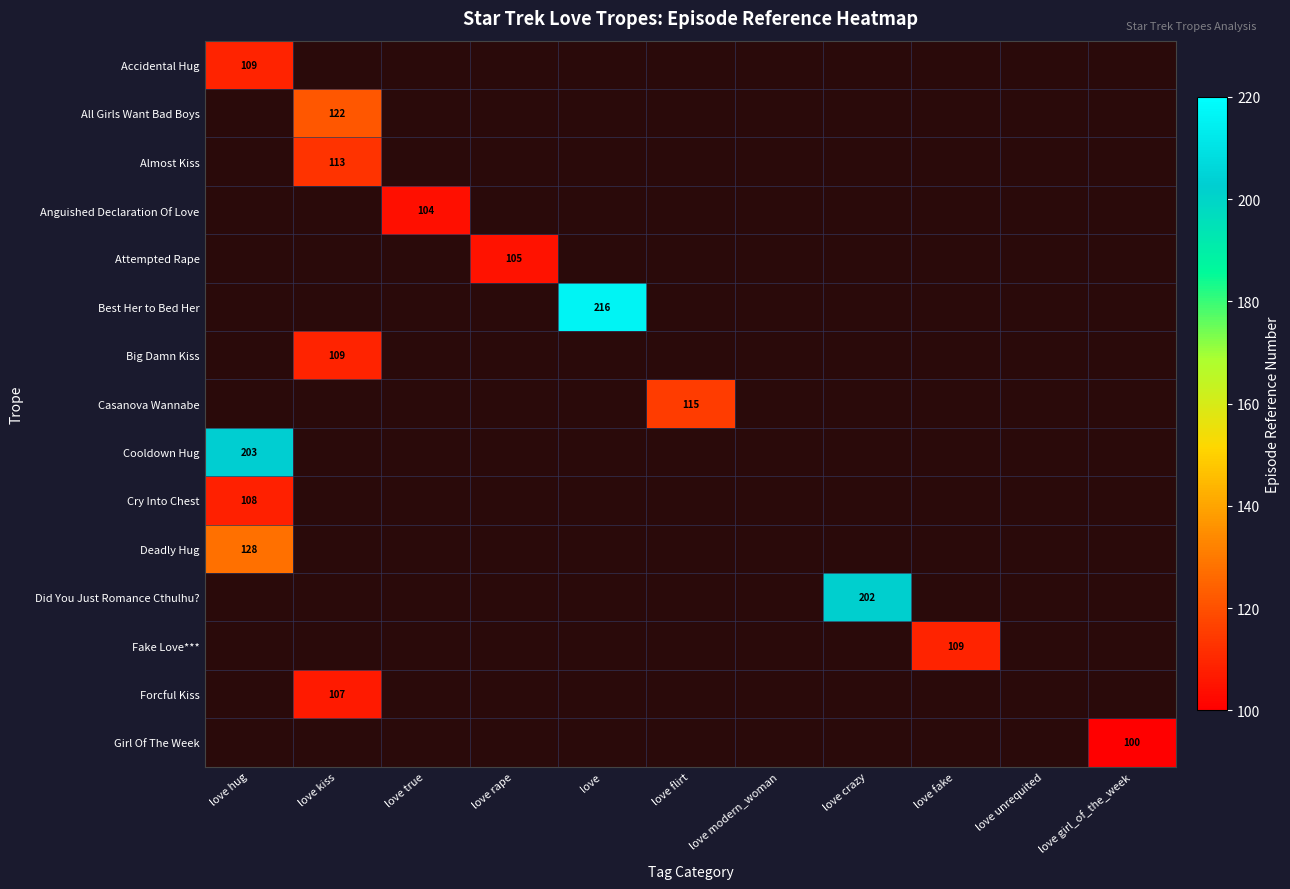

What is the smallest value displayed?

100.0